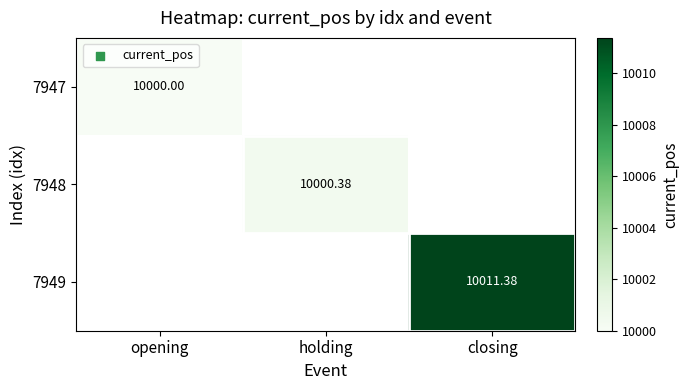

True or false: 7948 has a value of 10000.4 at holding.

True